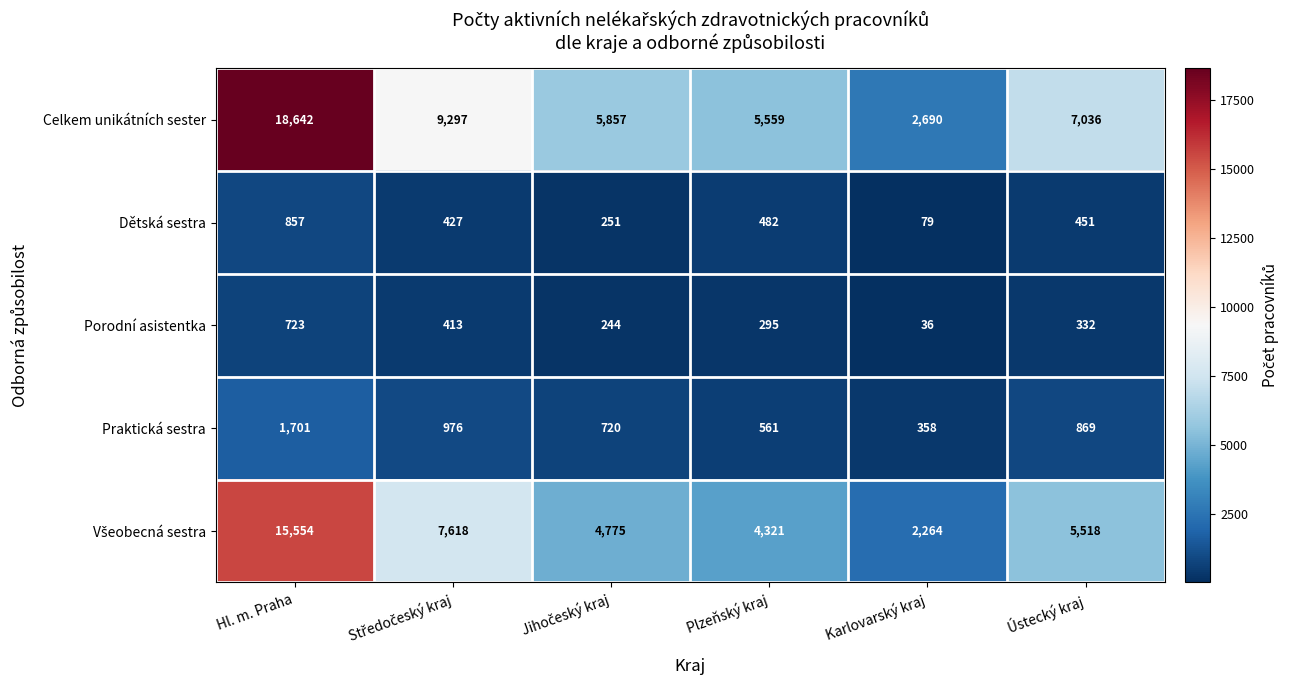

What is the difference between the maximum and minimum values in the Praktická sestra series?

1343